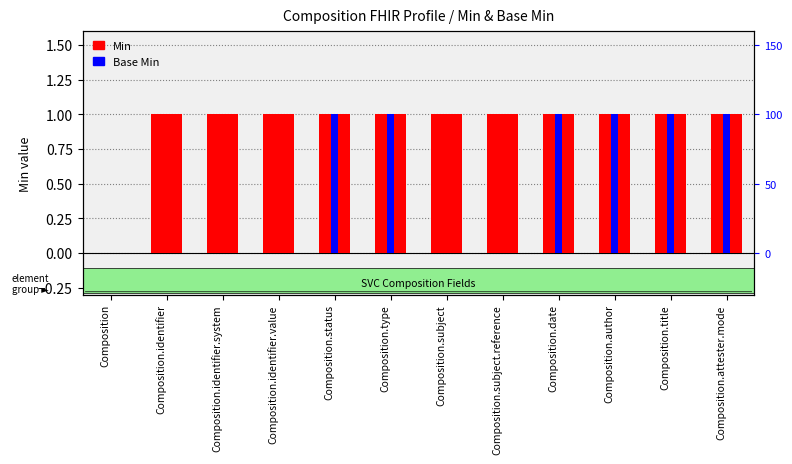

What is the maximum value for Min?

1